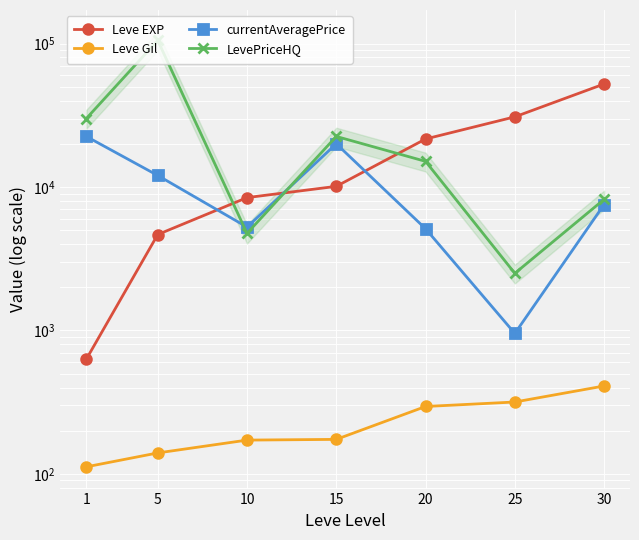

True or false: Leve EXP has a value of 30820.0 at 25.

True